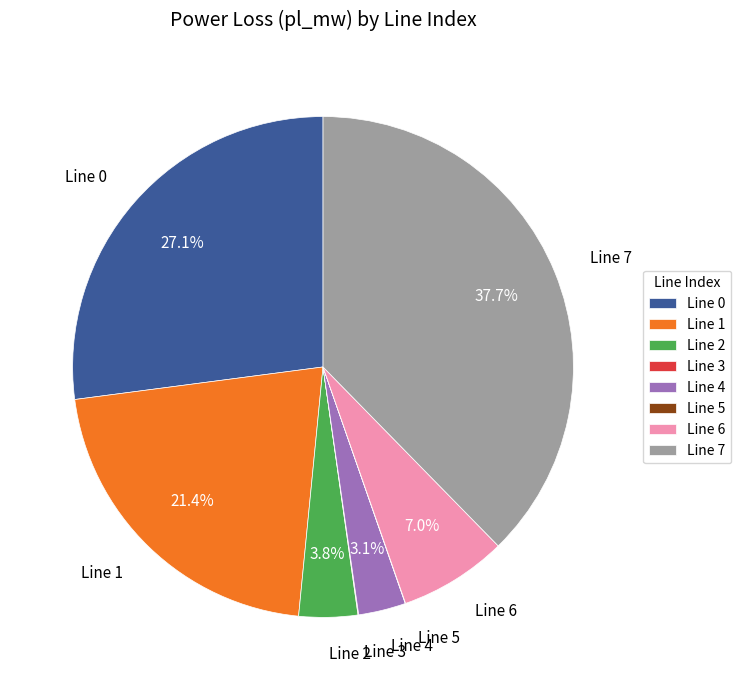

Combined, do Line 4 and Line 6 account for over 50%?

No